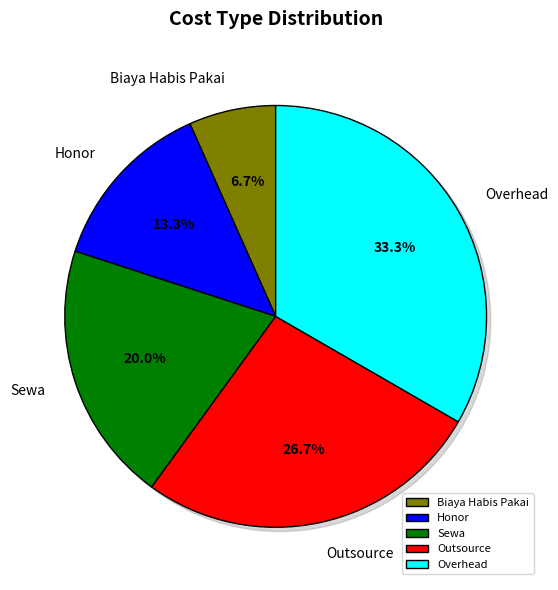

To the nearest percent, what is the difference between the largest and smallest slice percentages?

27%